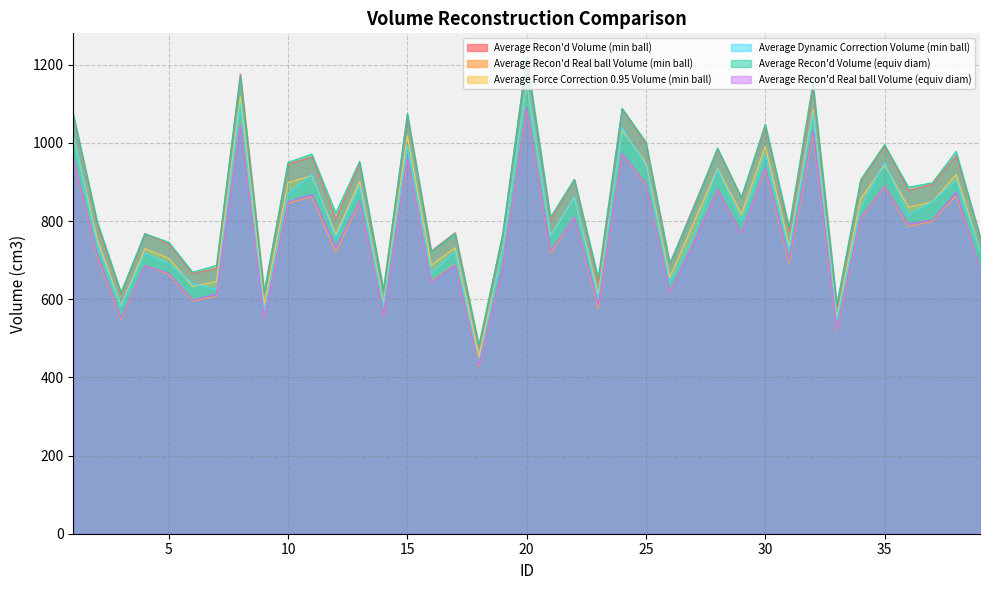

Which series has the widest spread of values?

Average Recon'd Volume (min ball)